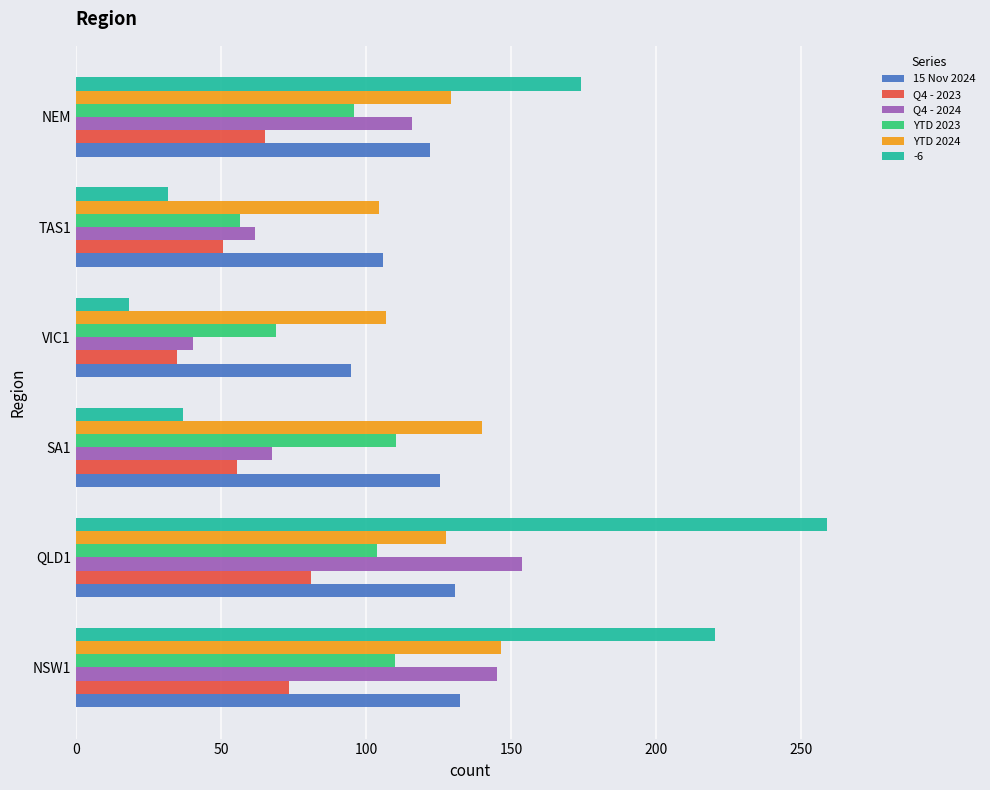

List the series in order of their peak value, lowest first.

Q4 - 2023, YTD 2023, 15 Nov 2024, YTD 2024, Q4 - 2024, -6